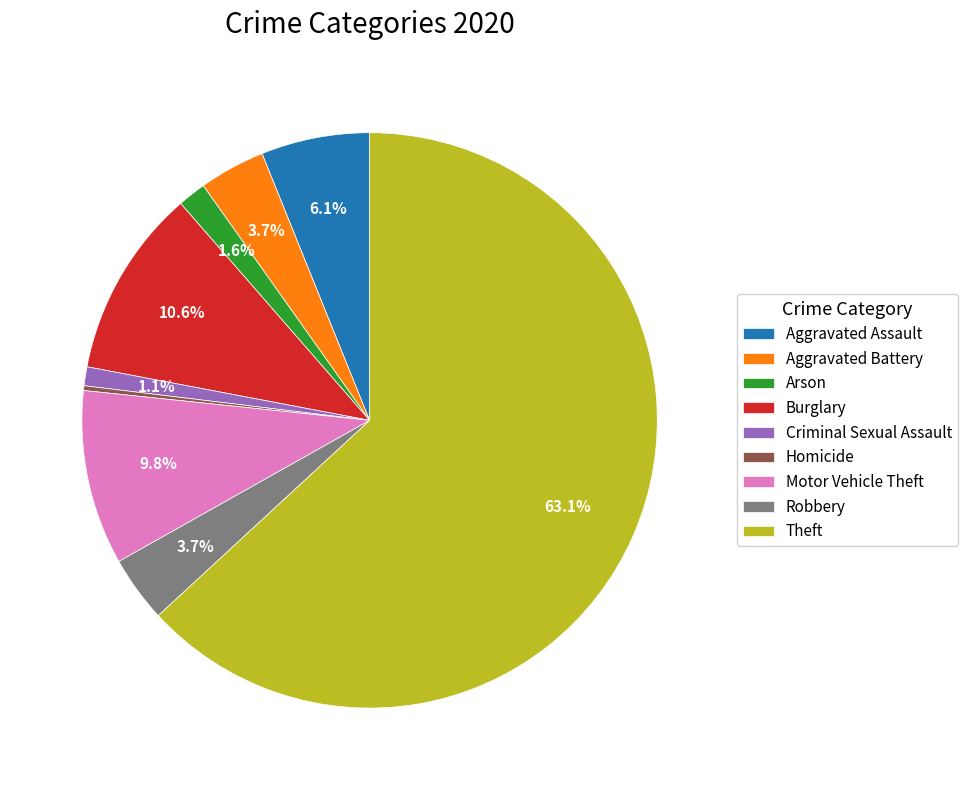

True or false: Motor Vehicle Theft accounts for 10% of the total.

True